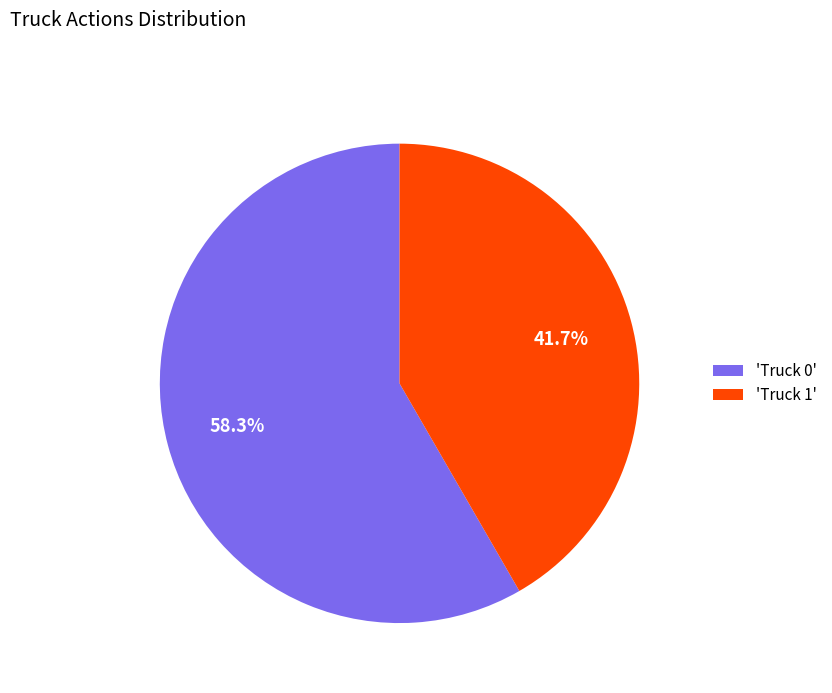

What percentage do 'Truck 1' and 'Truck 0' together represent?

100.0%